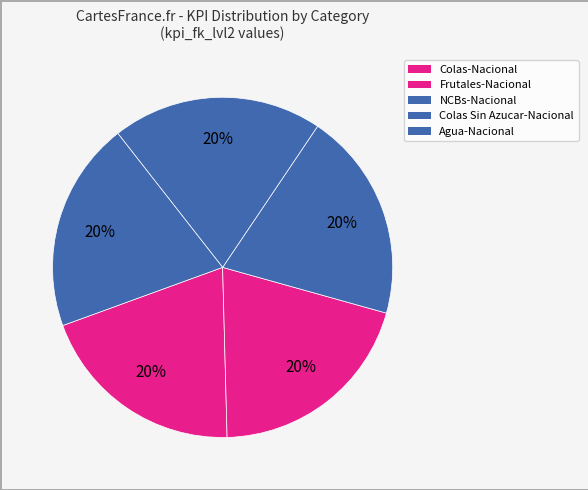

Count the number of slices in the pie.

5